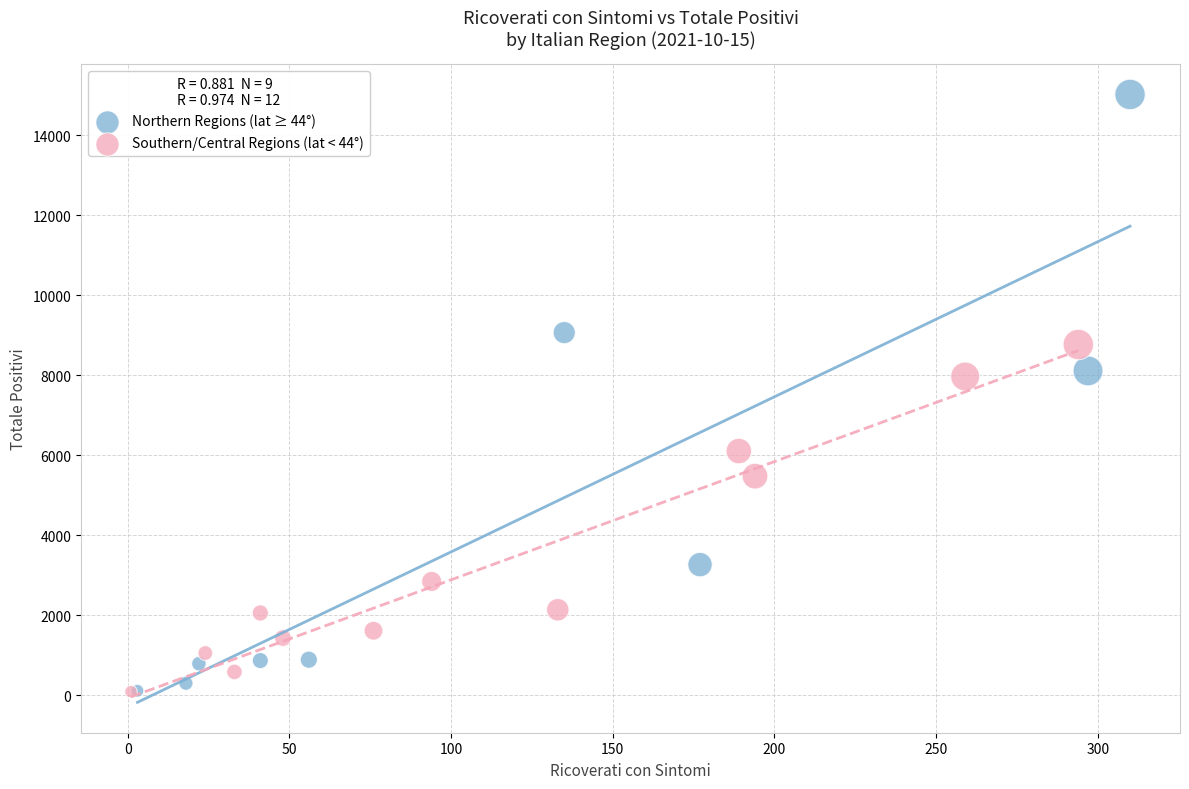

Which series has the largest Y range (max minus min)?

Northern Regions (lat ≥ 44°)